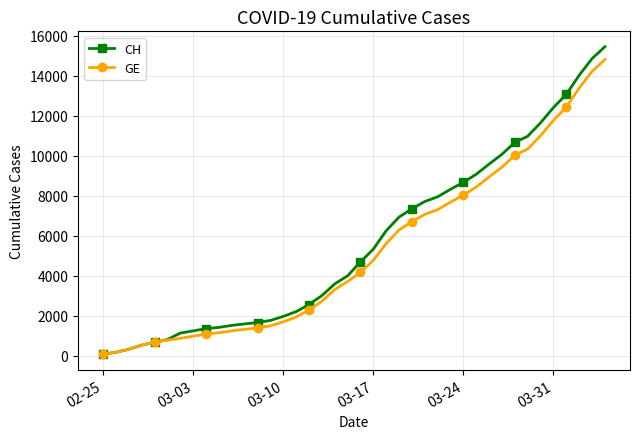

What is the greatest value displayed?

15450